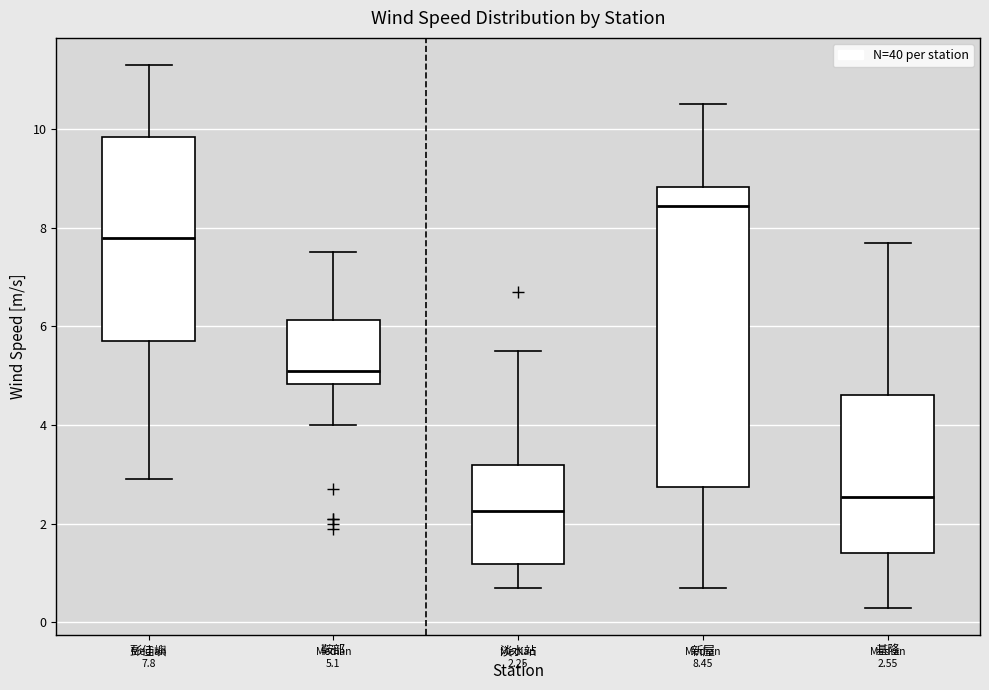

Which box has the lowest median line?

淡水站